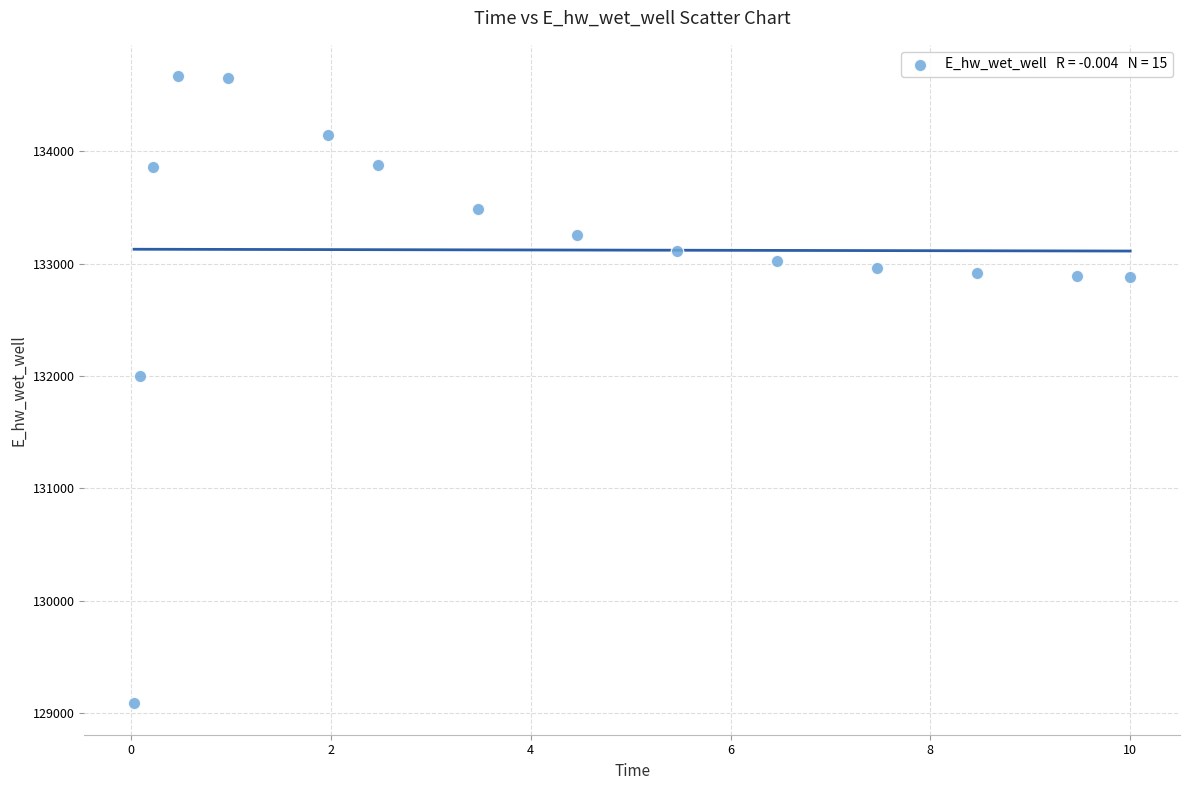

What is the range of X values (max minus min)?

10.0